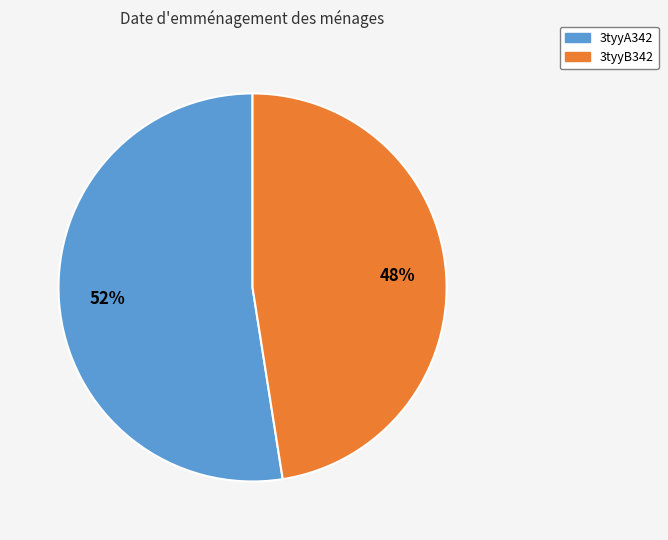

Rank the categories by value from highest to lowest.

3tyyA342, 3tyyB342